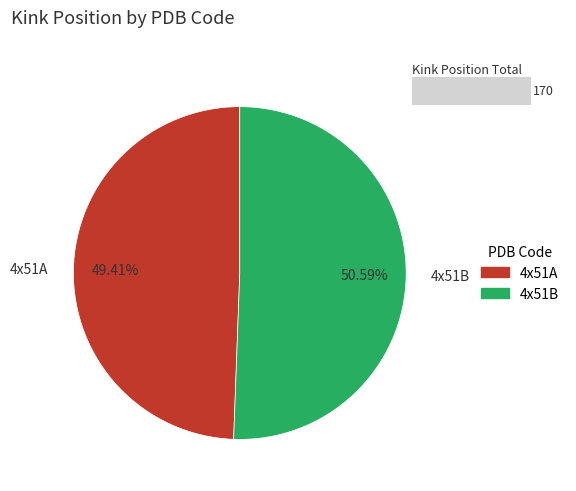

To the nearest percent, what percentage of the pie is 4x51A?

49%